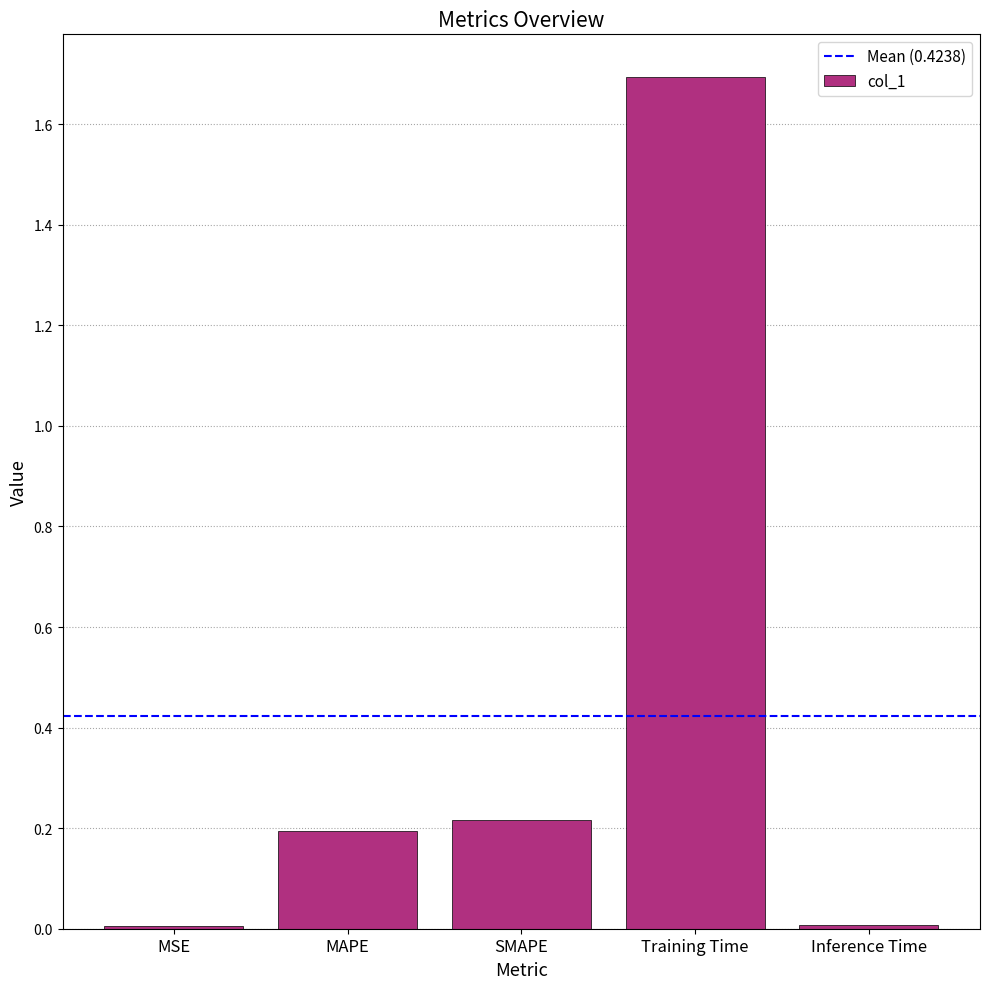

How many bars are there in total?

5